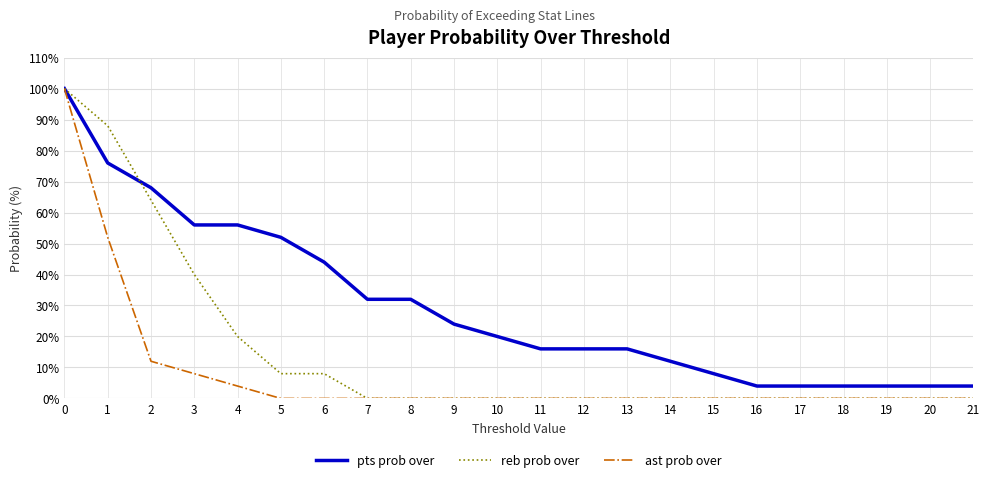

Which series changed the most between 3 and 5?

reb prob over